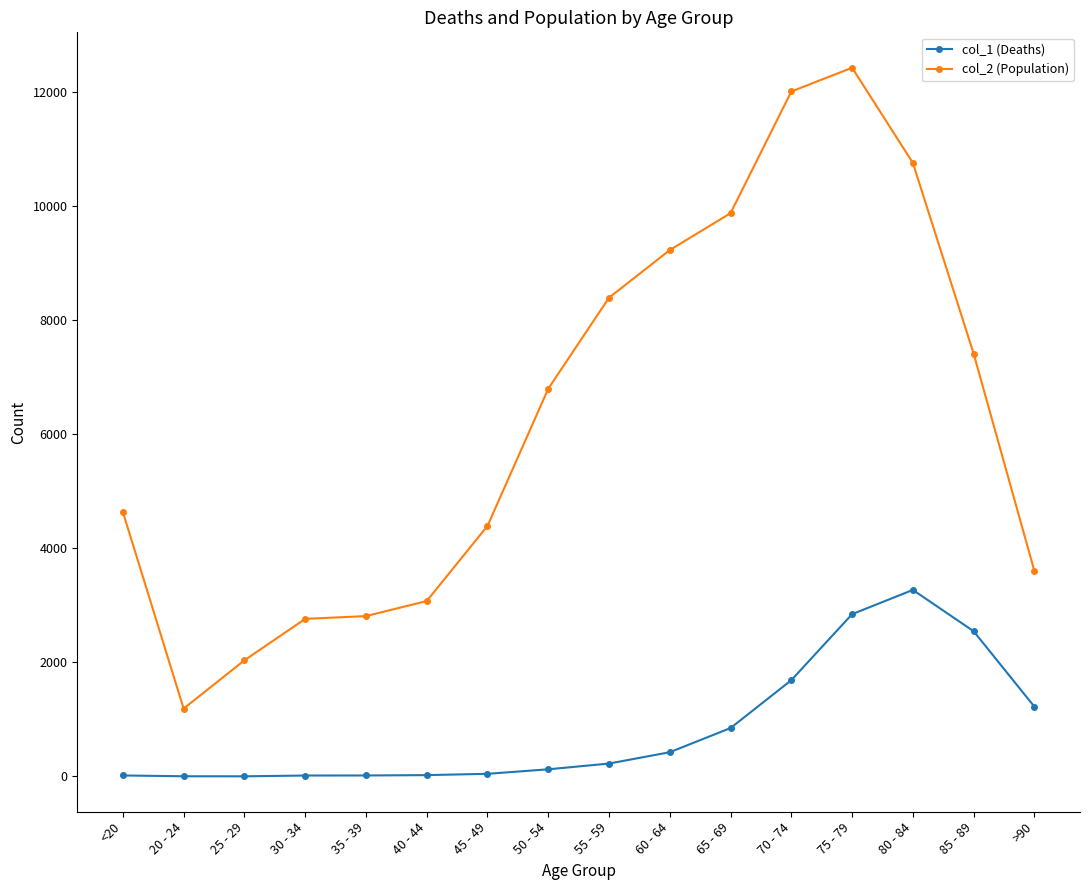

Which series has the largest range (max minus min)?

col_2 (Population)